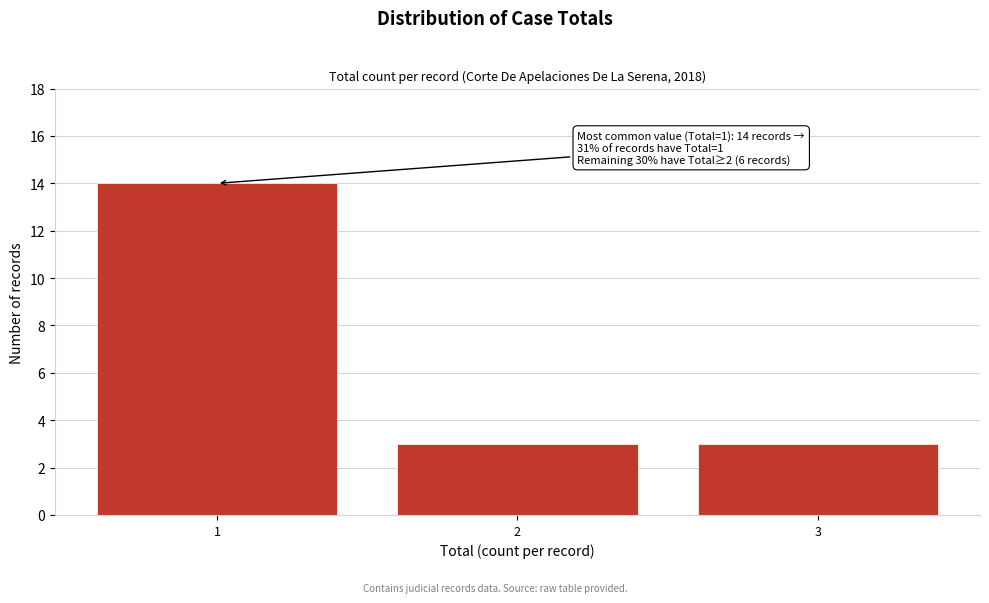

Over which range of the x-axis is the bar tallest?

0.5 to 1.5